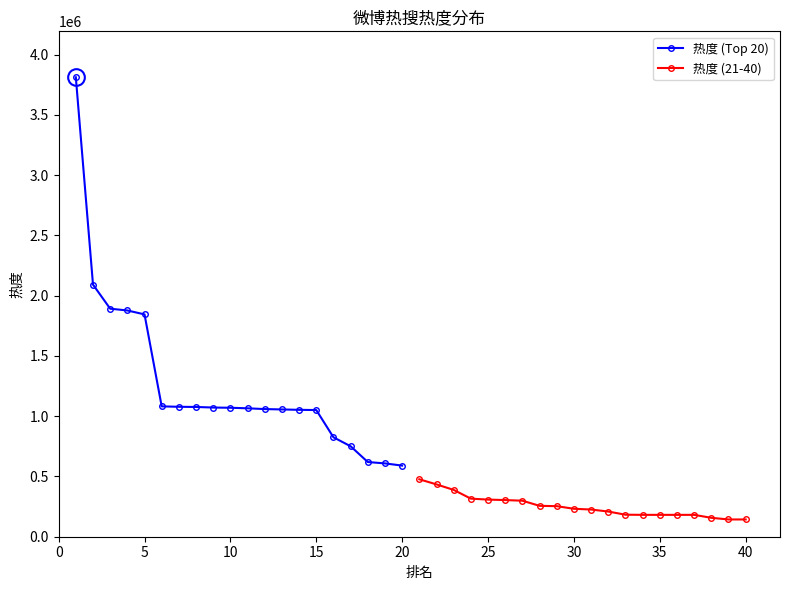

True or false: 热度 (Top 20) has more than 0 points higher than both neighbors.

False